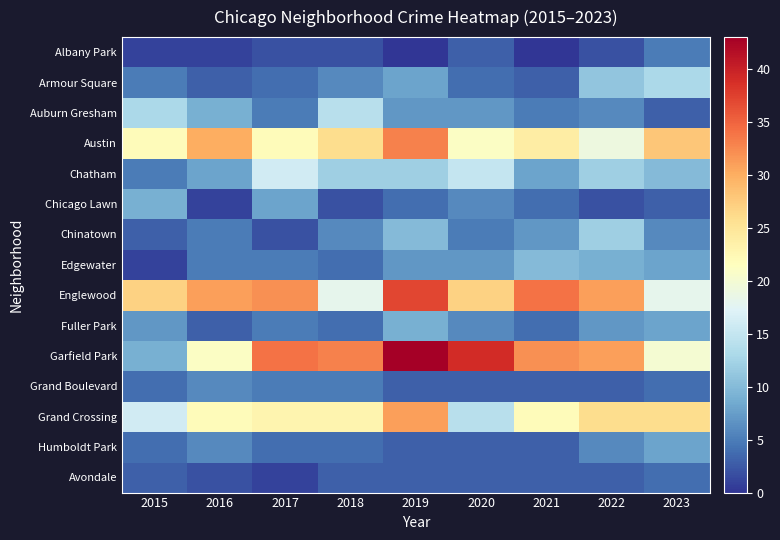

Reading left to right, transcribe all the data shown in this chart.

Albany Park: 2015=1	2016=1	2017=2	2018=2	2019=0	2020=3	2021=0	2022=2	2023=5
Armour Square: 2015=5	2016=3	2017=4	2018=6	2019=8	2020=4	2021=3	2022=11	2023=13
Auburn Gresham: 2015=13	2016=9	2017=5	2018=14	2019=7	2020=7	2021=5	2022=6	2023=3
Austin: 2015=22	2016=30	2017=22	2018=26	2019=33	2020=21	2021=24	2022=19	2023=28
Chatham: 2015=5	2016=8	2017=16	2018=12	2019=12	2020=15	2021=8	2022=12	2023=10
Chicago Lawn: 2015=9	2016=1	2017=8	2018=2	2019=4	2020=6	2021=4	2022=2	2023=3
Chinatown: 2015=3	2016=5	2017=2	2018=6	2019=10	2020=5	2021=7	2022=12	2023=6
Edgewater: 2015=1	2016=5	2017=5	2018=4	2019=7	2020=7	2021=10	2022=9	2023=8
Englewood: 2015=27	2016=31	2017=32	2018=18	2019=37	2020=27	2021=34	2022=31	2023=18
Fuller Park: 2015=7	2016=3	2017=5	2018=4	2019=9	2020=6	2021=4	2022=7	2023=8
Garfield Park: 2015=9	2016=21	2017=34	2018=33	2019=43	2020=39	2021=32	2022=31	2023=20
Grand Boulevard: 2015=4	2016=6	2017=5	2018=5	2019=3	2020=3	2021=3	2022=3	2023=4
Grand Crossing: 2015=16	2016=22	2017=23	2018=23	2019=31	2020=14	2021=22	2022=26	2023=26
Humboldt Park: 2015=4	2016=6	2017=4	2018=4	2019=3	2020=3	2021=3	2022=6	2023=8
Avondale: 2015=3	2016=2	2017=1	2018=3	2019=3	2020=3	2021=3	2022=3	2023=4